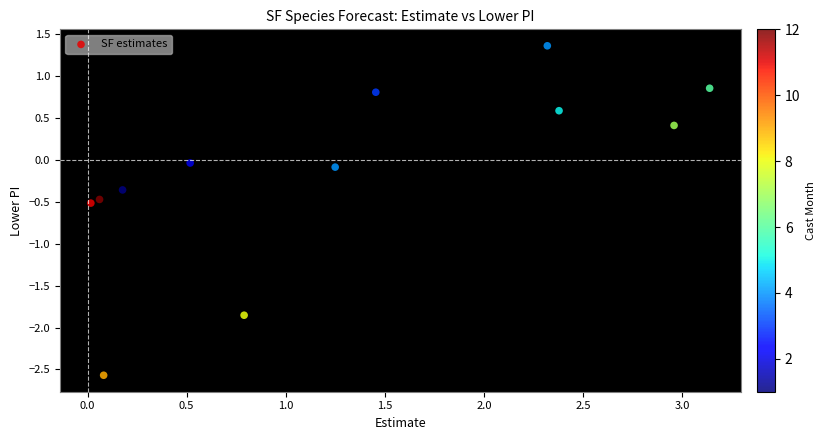

What is the average X value?

1.3